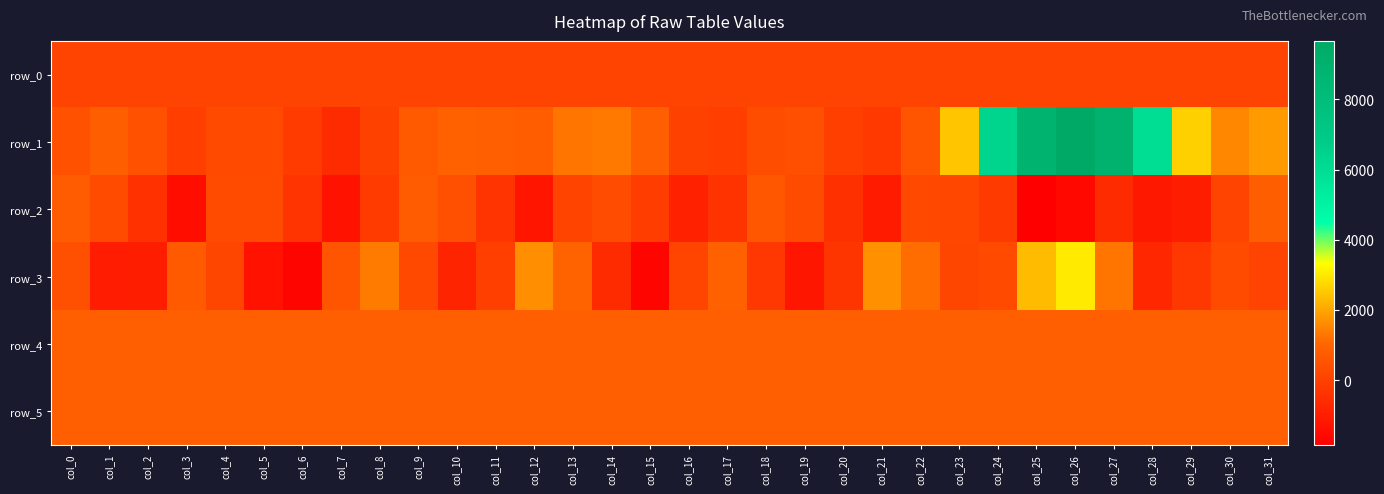

Reading left to right, list all the values displayed in this chart.

row_0: 51.2	51.2	51.3	51.3	51.4	51.4	51.5	51.5	51.6	51.6	51.7	51.7	51.8	51.8	51.8	51.9	52.0	52.0	52.0	52.1	52.2	52.2	52.2	52.3	52.4	52.4	52.4	52.5	52.6	52.6	52.6	52.7
row_1: 464.0	809.0	459.0	-91.0	258.0	260.0	-174.0	-600.0	4.0	699.0	890.0	836.0	796.0	1277.0	1336.0	849.0	8.0	-89.0	346.0	389.0	-40.0	-208.0	546.0	2487.0	6366.0	8757.0	9665.0	8953.0	5953.0	2643.0	1531.0	1826.0
row_2: 730.0	278.0	-449.0	-1419.0	287.0	304.0	-351.0	-1322.0	-175.0	749.0	387.0	-351.0	-1228.0	99.0	330.0	-114.0	-895.0	-364.0	623.0	289.0	-471.0	-1071.0	202.0	181.0	-196.0	-1845.0	-1593.0	-626.0	-1145.0	-993.0	62.0	815.0
row_3: 387.0	-1018.0	-994.0	715.0	134.0	-1265.0	-1671.0	567.0	1349.0	211.0	-794.0	-64.0	1659.0	955.0	-594.0	-1684.0	118.0	882.0	-262.0	-1207.0	-329.0	1703.0	1151.0	152.0	251.0	2325.0	3012.0	1263.0	-717.0	-258.0	277.0	54.0
row_4: 857.0	852.0	854.0	848.0	856.0	857.0	857.0	854.0	845.0	860.0	856.0	857.0	856.0	855.0	858.0	865.0	856.0	854.0	855.0	857.0	858.0	856.0	855.0	859.0	847.0	852.0	853.0	847.0	851.0	846.0	847.0	842.0
row_5: 861.0	861.0	855.0	857.0	857.0	857.0	858.0	858.0	859.0	861.0	855.0	859.0	856.0	856.0	863.0	864.0	860.0	855.0	857.0	858.0	858.0	859.0	859.0	855.0	856.0	856.0	856.0	857.0	861.0	859.0	859.0	853.0